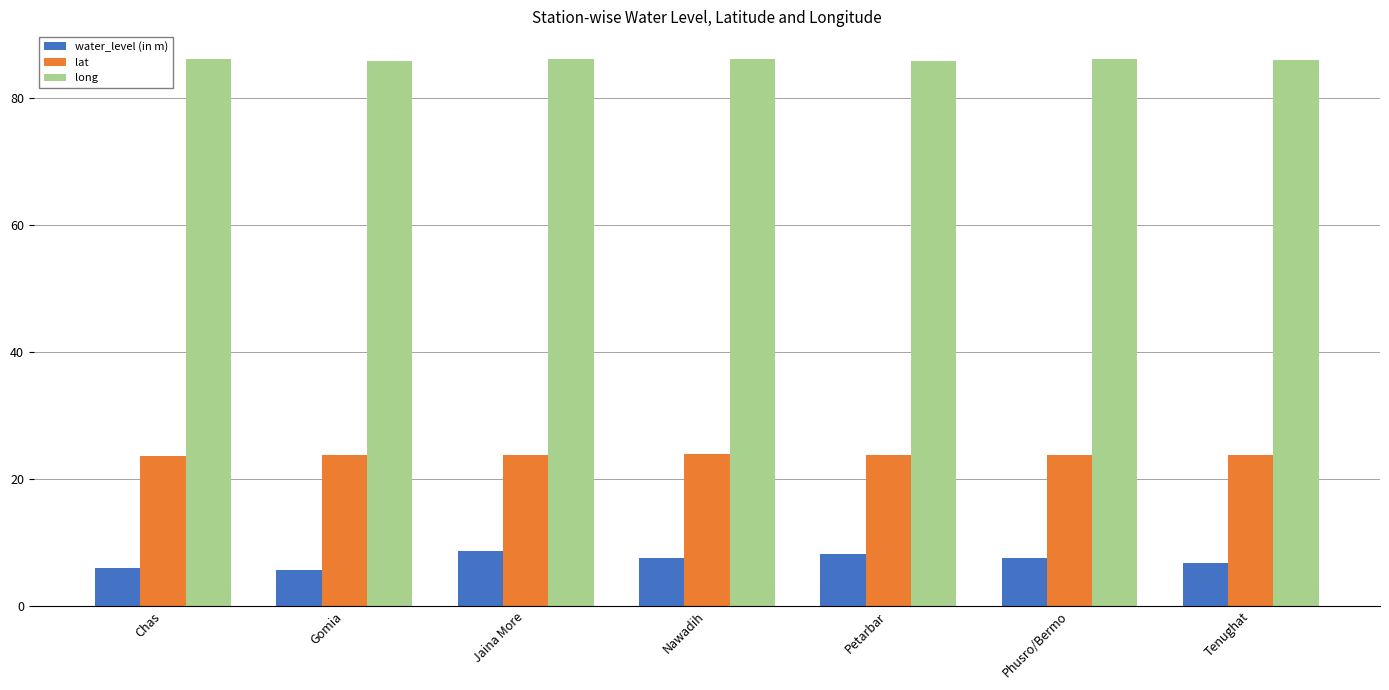

What is the label of the 5th bar from the left?

Petarbar